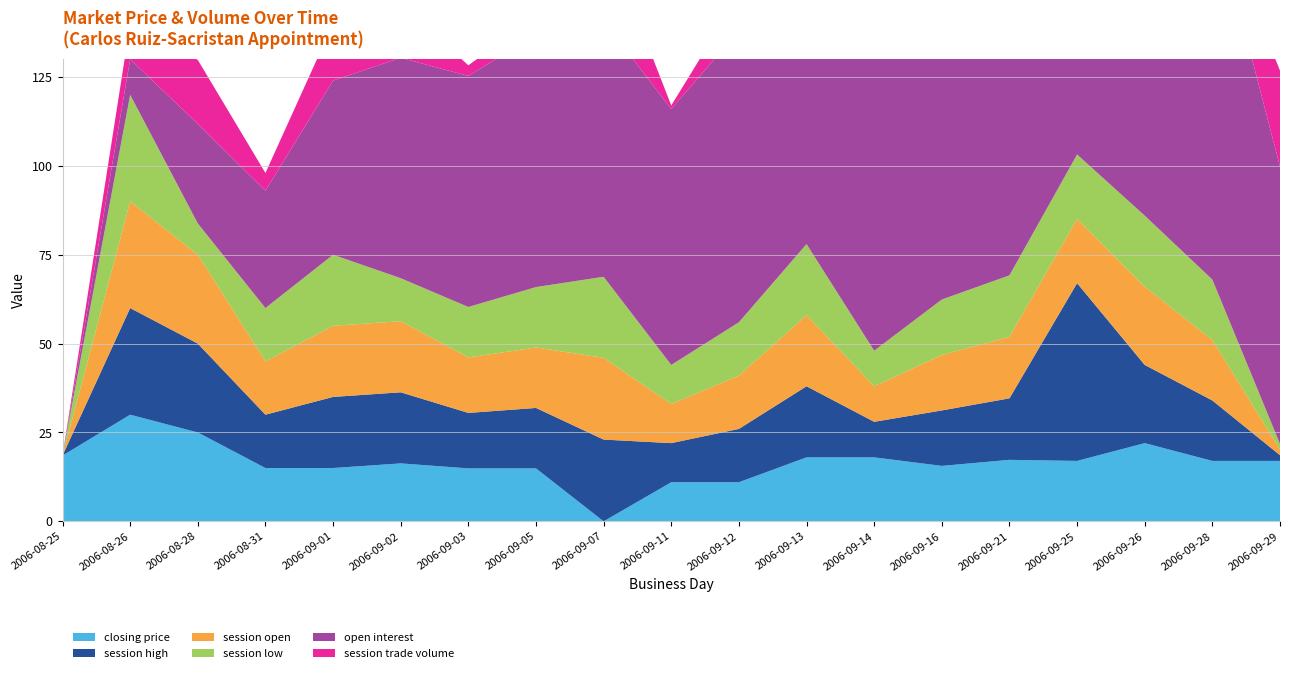

Reading left to right, extract all data points from this chart.

closing price: 18.5	30.0	25.0	15.0	15.0	16.3	14.9	14.9	0.0	11.0	11.0	18.0	18.0	15.6	17.3	17.0	22.0	17.0	17.0
session high: 0.0	30.0	25.0	15.0	20.0	20.0	15.6	17.0	23.0	11.0	15.0	20.0	10.0	15.6	17.3	50.0	22.0	17.0	1.6
session open: 0.0	30.0	25.0	15.0	20.0	20.0	15.6	17.0	23.0	11.0	15.0	20.0	10.0	15.6	17.3	18.1	22.0	17.0	1.6
session low: 0.0	30.0	8.8	15.0	20.0	12.1	14.2	17.0	22.8	11.0	15.0	20.0	10.0	15.6	17.3	18.1	20.0	17.0	1.6
open interest: 0.0	10.0	28.0	33.0	49.0	62.0	65.0	71.0	72.0	72.0	82.0	97.0	100.0	100.0	101.0	103.0	105.0	105.0	78.0
session trade volume: 0.0	10.0	18.0	5.0	16.0	15.0	3.0	5.0	25.0	1.0	10.0	15.0	3.0	2.0	1.0	23.0	2.0	1.0	27.0